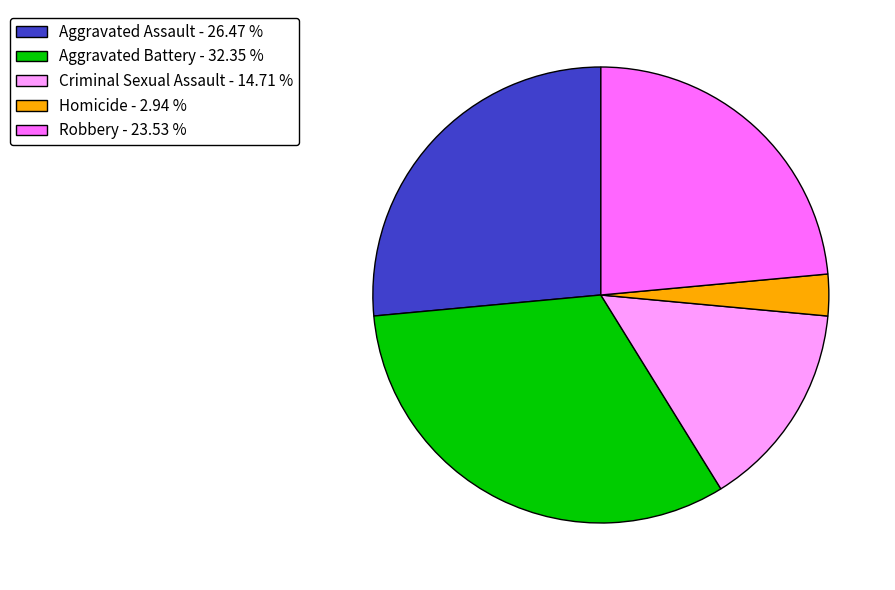

Does Criminal Sexual Assault - 14.71 % account for over 50% of the chart?

No